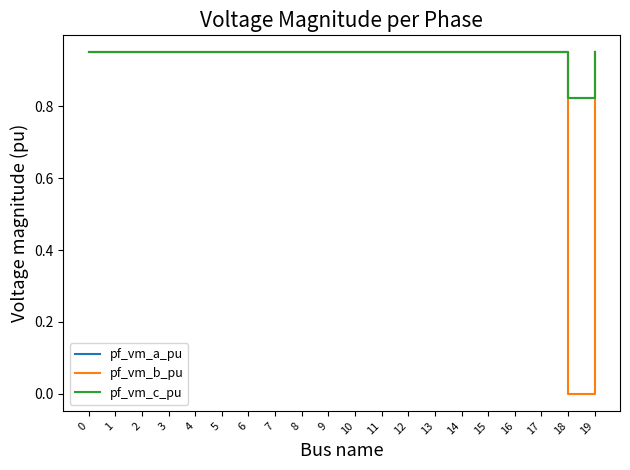

Which series has the largest total across all categories?

pf_vm_a_pu